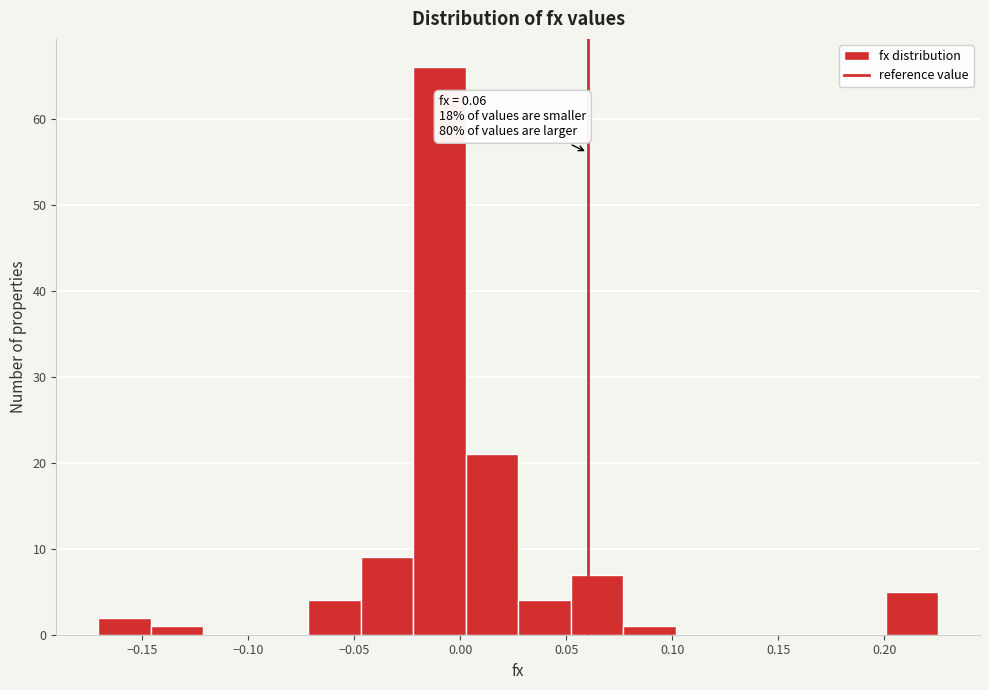

Which range on the x-axis has the tallest bar?

-0.020 to 0.000